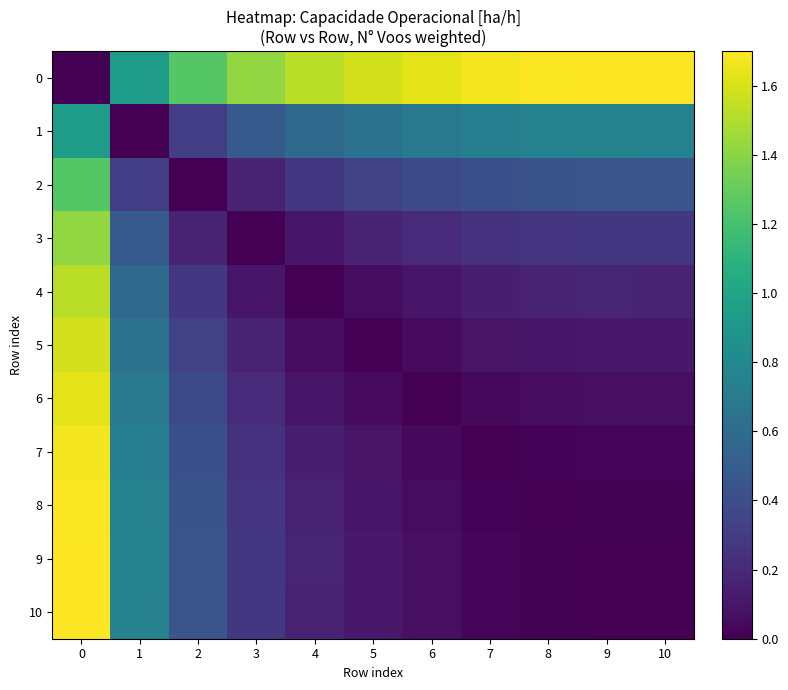

Where is 3 nearest to the value 0?

3